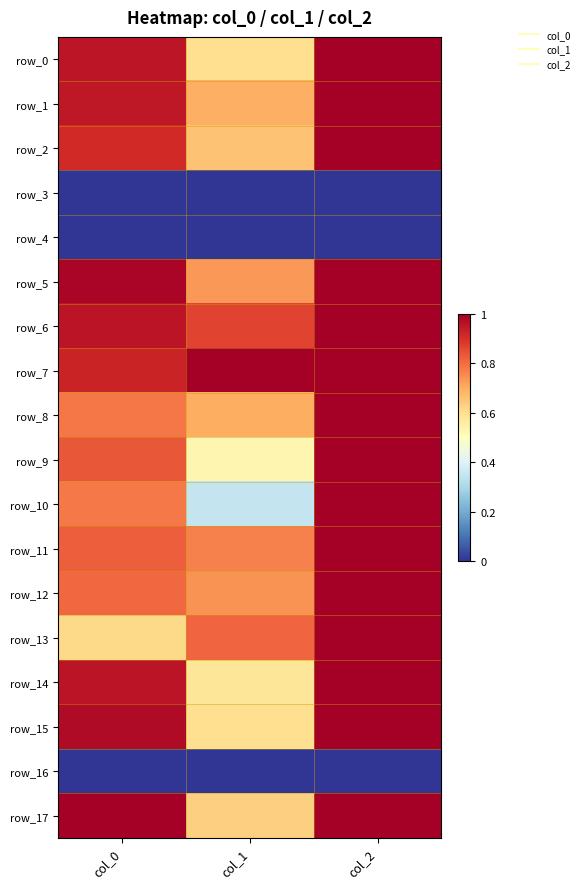

True or false: row_9 has a value of 0.3 at col_0.

False